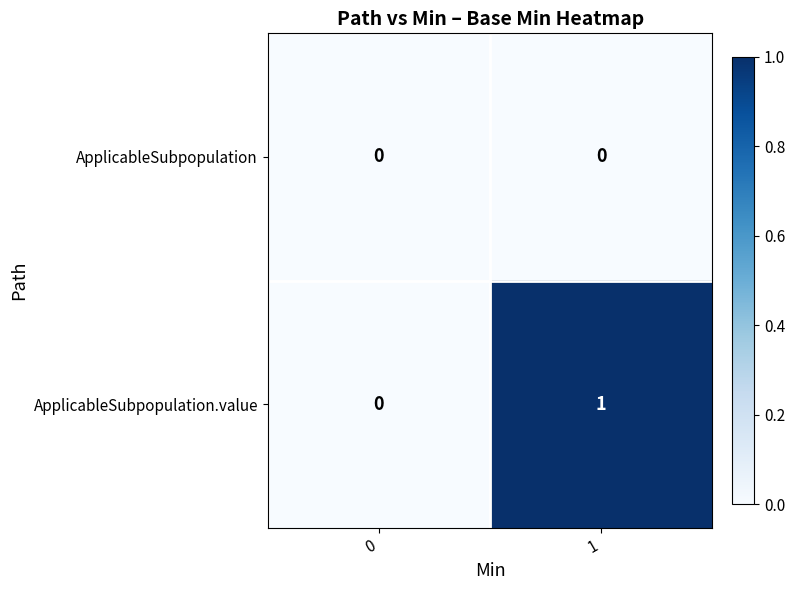

Reading left to right, what are all the values shown in this chart?

ApplicableSubpopulation: 0	0
ApplicableSubpopulation.value: 0	1